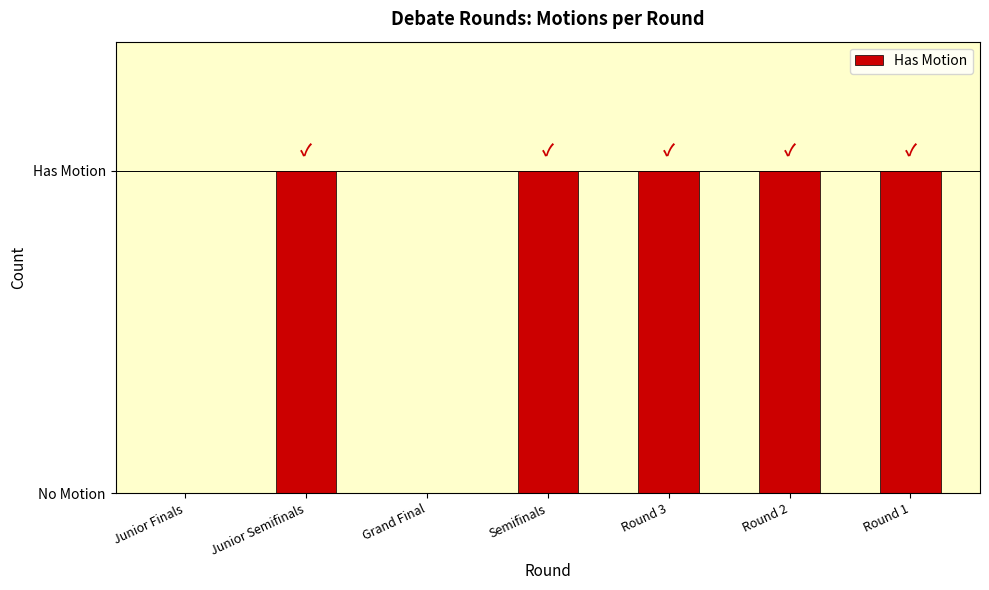

What is the sum of the values at Round 2 and Semifinals?

2